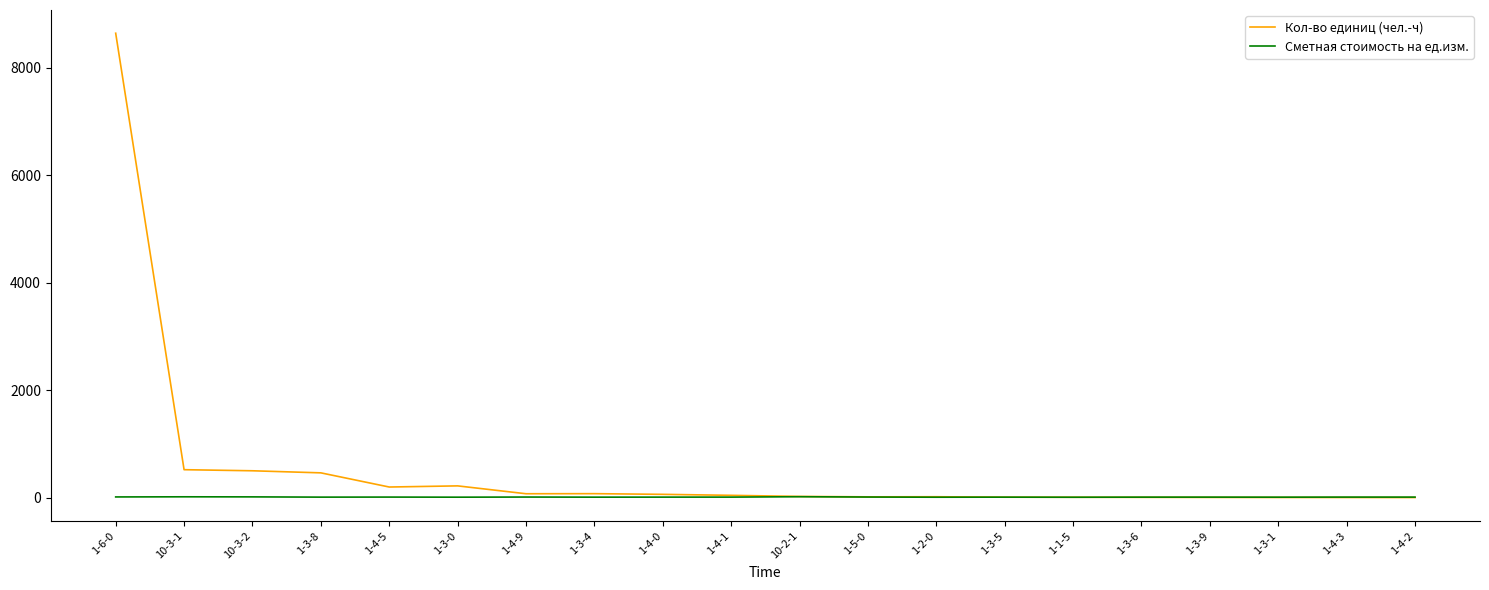

Which series changed the most between 10-3-2 and 1-4-0?

Кол-во единиц (чел.-ч)